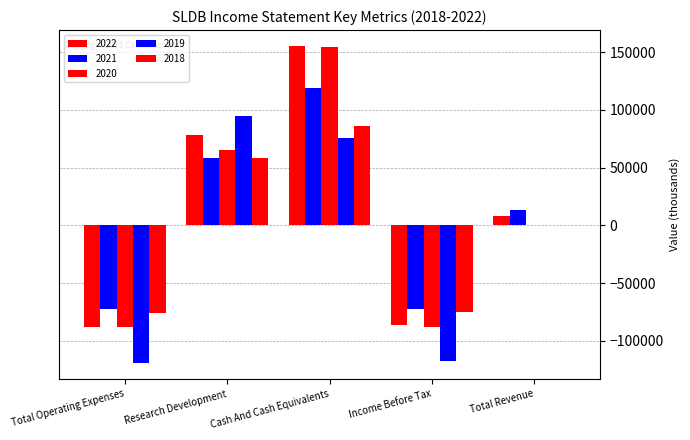

How many series are shown in this chart?

5